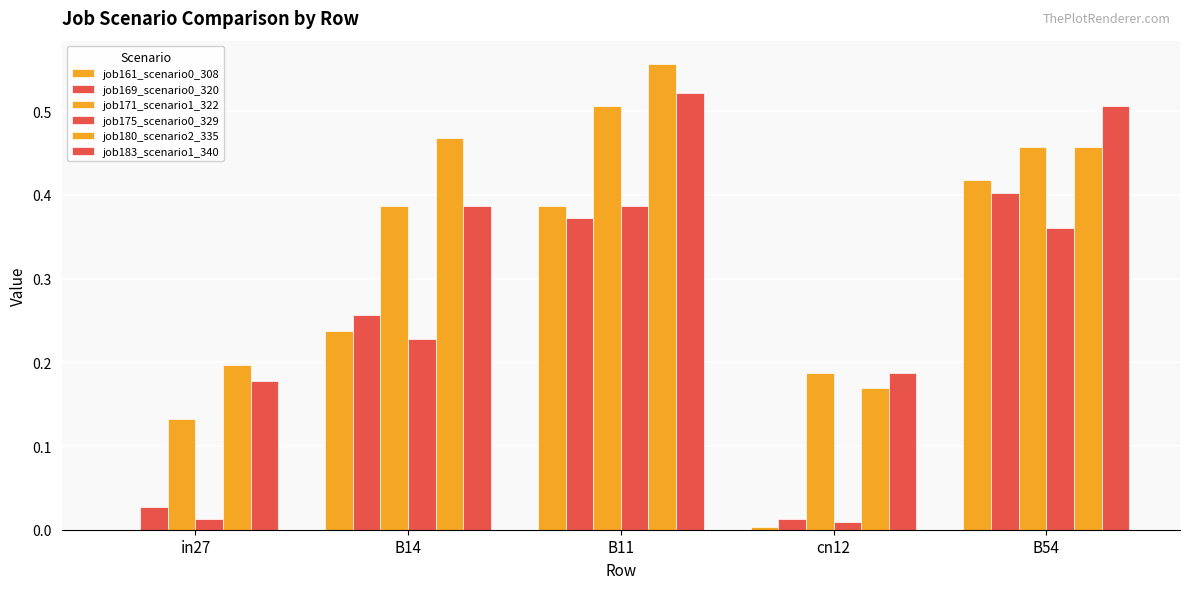

List the labels in order of job183_scenario1_340 value, largest first.

B11, B54, B14, cn12, in27